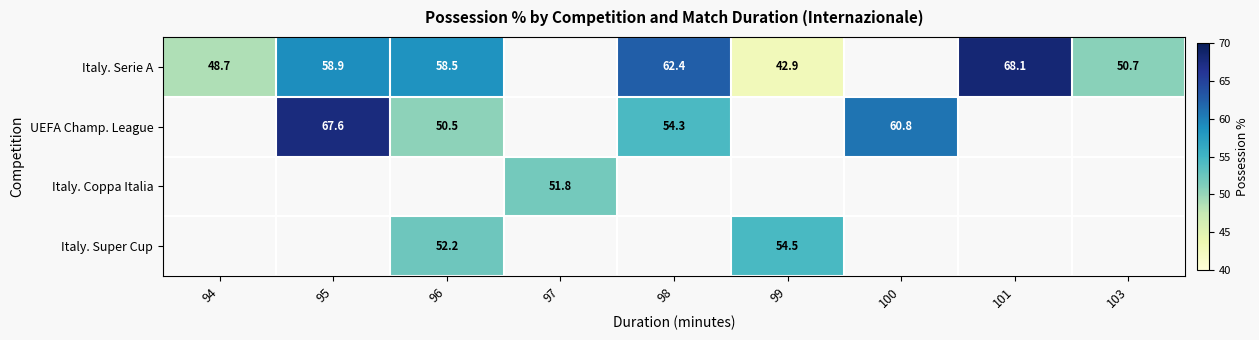

At how many categories does at least one series exceed 51?

7